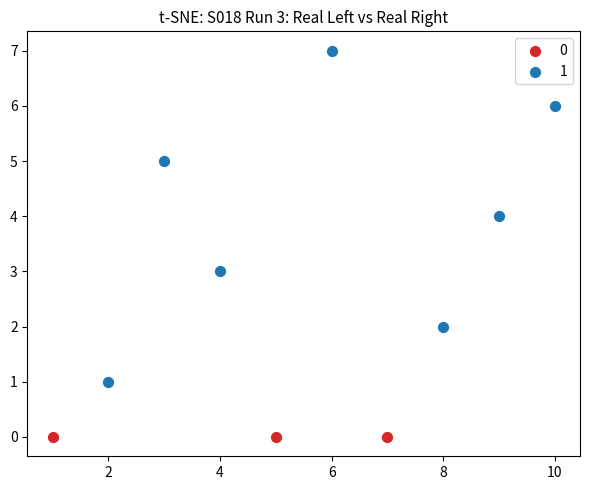

What are all the series names shown in the legend?

0, 1